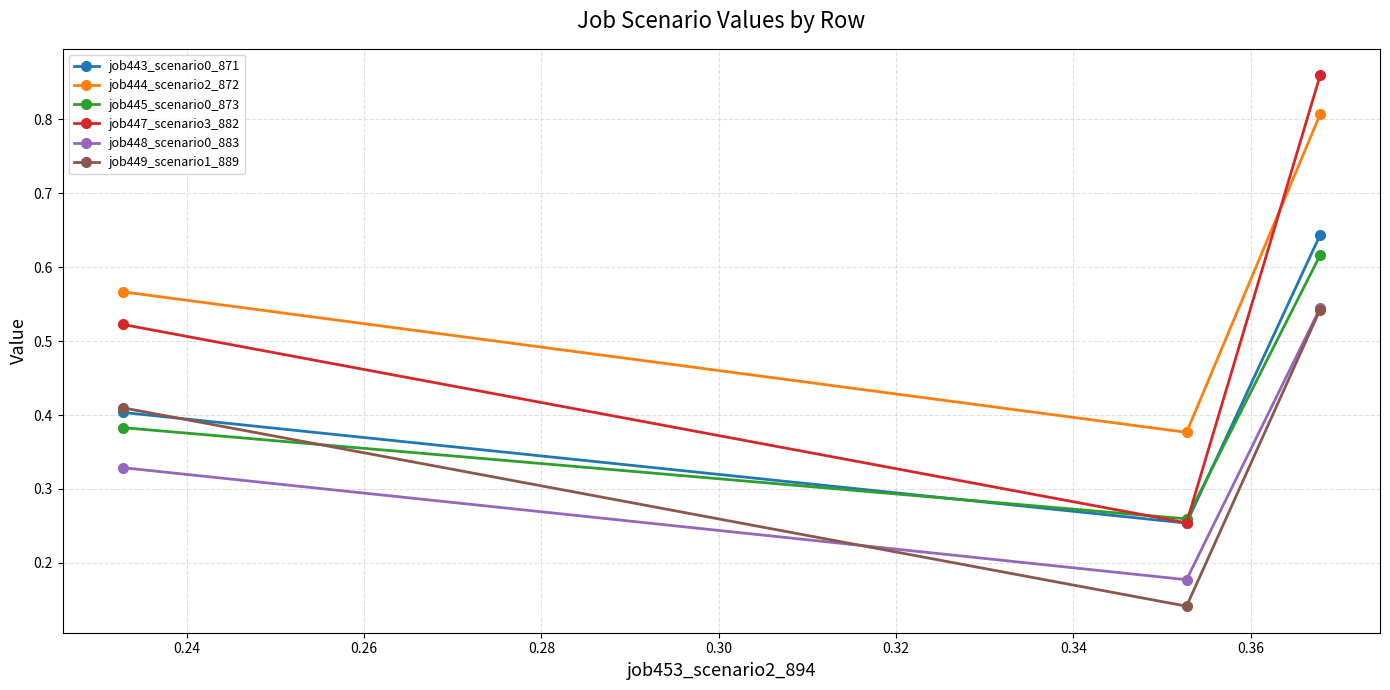

What are all the series names shown in the legend?

job443_scenario0_871, job444_scenario2_872, job445_scenario0_873, job447_scenario3_882, job448_scenario0_883, job449_scenario1_889